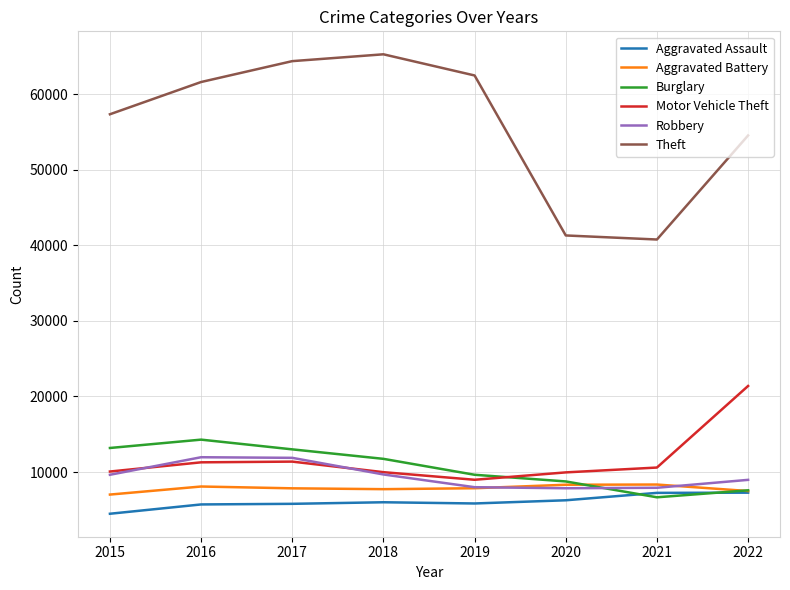

True or false: Theft and Motor Vehicle Theft cross at least once.

False